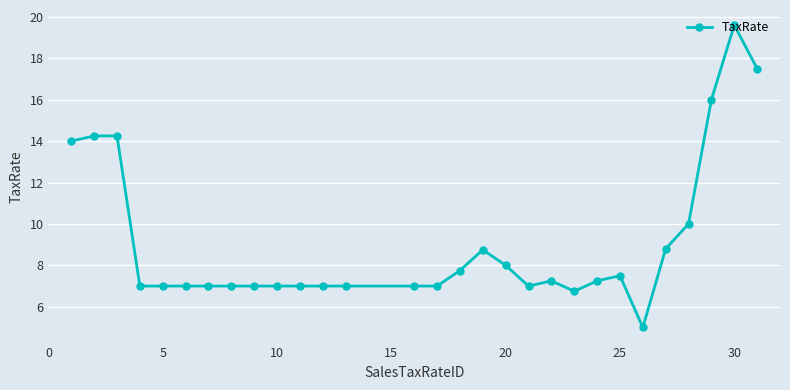

What is the difference between the maximum and minimum values?

14.6